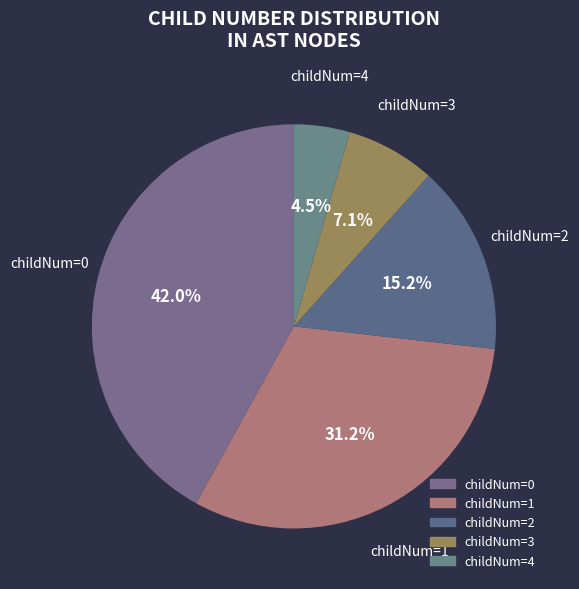

Count the number of slices in the pie.

5